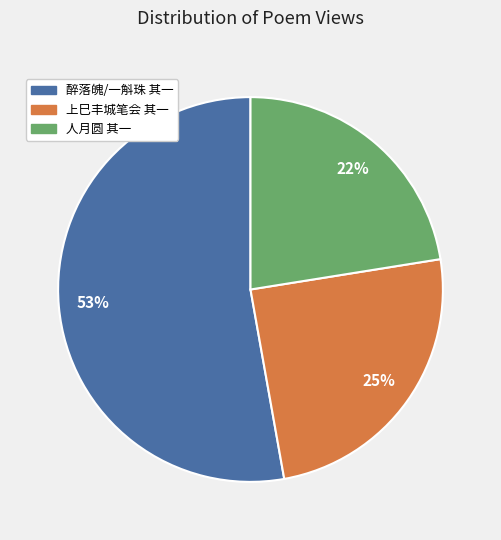

To the nearest percent, what is the average slice percentage?

33%